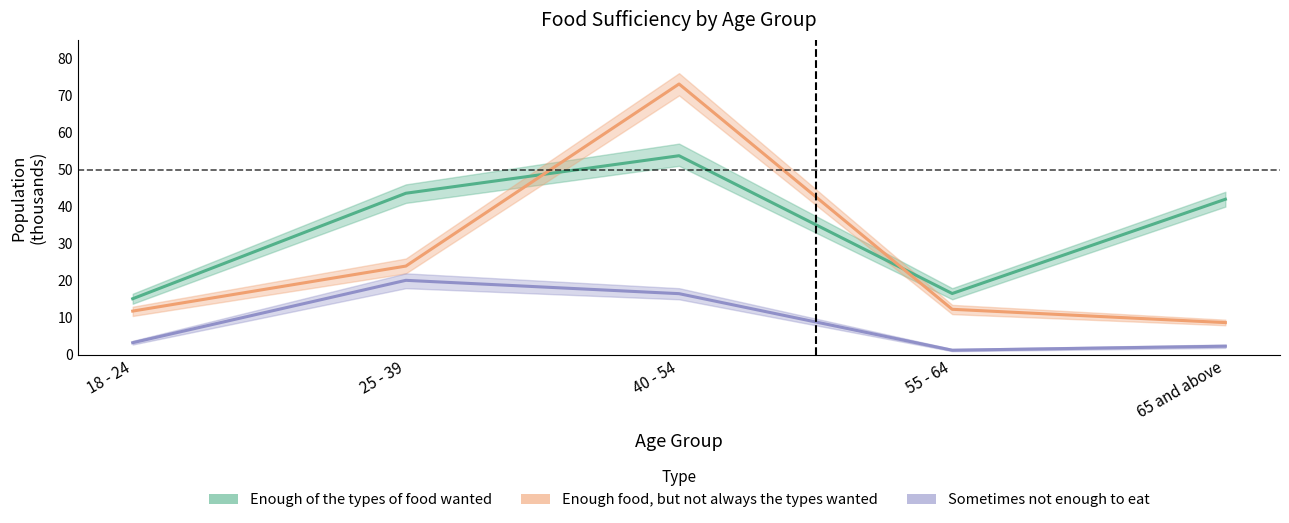

What is the difference between the second highest and second lowest values in the Sometimes not enough to eat series?

14.2